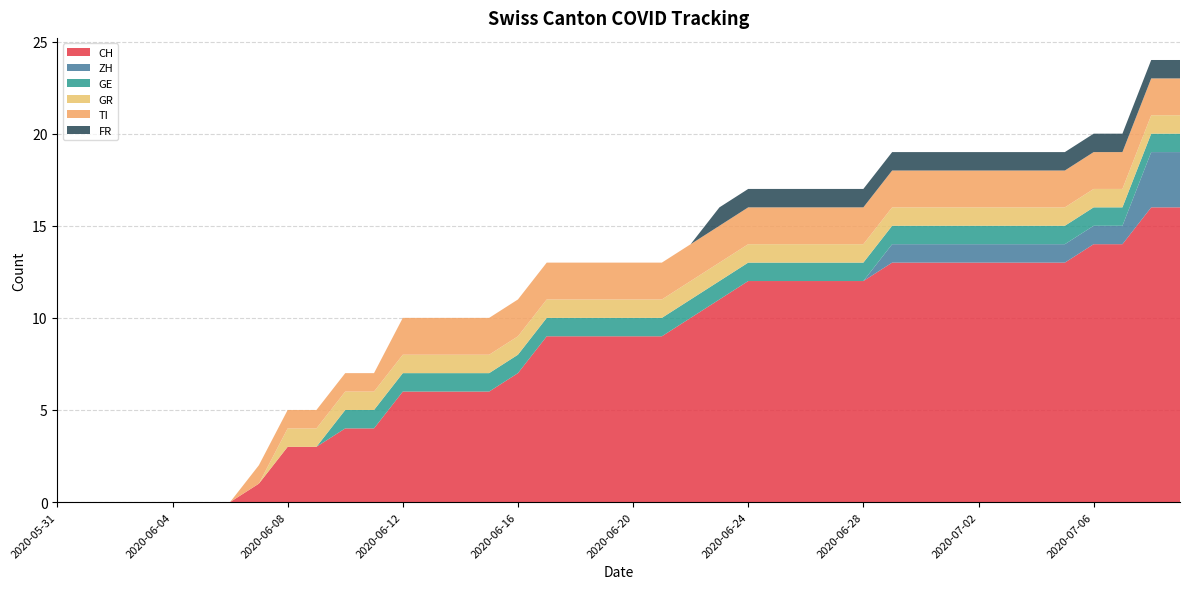

Reading left to right, transcribe all the data shown in this chart.

CH: 2020-05-31=0	2020-06-01=0	2020-06-02=0	2020-06-03=0	2020-06-04=0	2020-06-05=0	2020-06-06=0	2020-06-07=1	2020-06-08=3	2020-06-09=3	2020-06-10=4	2020-06-11=4	2020-06-12=6	2020-06-13=6	2020-06-14=6	2020-06-15=6	2020-06-16=7	2020-06-17=9	2020-06-18=9	2020-06-19=9	2020-06-20=9	2020-06-21=9	2020-06-22=10	2020-06-23=11	2020-06-24=12	2020-06-25=12	2020-06-26=12	2020-06-27=12	2020-06-28=12	2020-06-29=13	2020-06-30=13	2020-07-01=13	2020-07-02=13	2020-07-03=13	2020-07-04=13	2020-07-05=13	2020-07-06=14	2020-07-07=14	2020-07-08=16	2020-07-09=16
ZH: 2020-05-31=0	2020-06-01=0	2020-06-02=0	2020-06-03=0	2020-06-04=0	2020-06-05=0	2020-06-06=0	2020-06-07=0	2020-06-08=0	2020-06-09=0	2020-06-10=0	2020-06-11=0	2020-06-12=0	2020-06-13=0	2020-06-14=0	2020-06-15=0	2020-06-16=0	2020-06-17=0	2020-06-18=0	2020-06-19=0	2020-06-20=0	2020-06-21=0	2020-06-22=0	2020-06-23=0	2020-06-24=0	2020-06-25=0	2020-06-26=0	2020-06-27=0	2020-06-28=0	2020-06-29=1	2020-06-30=1	2020-07-01=1	2020-07-02=1	2020-07-03=1	2020-07-04=1	2020-07-05=1	2020-07-06=1	2020-07-07=1	2020-07-08=3	2020-07-09=3
GE: 2020-05-31=0	2020-06-01=0	2020-06-02=0	2020-06-03=0	2020-06-04=0	2020-06-05=0	2020-06-06=0	2020-06-07=0	2020-06-08=0	2020-06-09=0	2020-06-10=1	2020-06-11=1	2020-06-12=1	2020-06-13=1	2020-06-14=1	2020-06-15=1	2020-06-16=1	2020-06-17=1	2020-06-18=1	2020-06-19=1	2020-06-20=1	2020-06-21=1	2020-06-22=1	2020-06-23=1	2020-06-24=1	2020-06-25=1	2020-06-26=1	2020-06-27=1	2020-06-28=1	2020-06-29=1	2020-06-30=1	2020-07-01=1	2020-07-02=1	2020-07-03=1	2020-07-04=1	2020-07-05=1	2020-07-06=1	2020-07-07=1	2020-07-08=1	2020-07-09=1
GR: 2020-05-31=0	2020-06-01=0	2020-06-02=0	2020-06-03=0	2020-06-04=0	2020-06-05=0	2020-06-06=0	2020-06-07=0	2020-06-08=1	2020-06-09=1	2020-06-10=1	2020-06-11=1	2020-06-12=1	2020-06-13=1	2020-06-14=1	2020-06-15=1	2020-06-16=1	2020-06-17=1	2020-06-18=1	2020-06-19=1	2020-06-20=1	2020-06-21=1	2020-06-22=1	2020-06-23=1	2020-06-24=1	2020-06-25=1	2020-06-26=1	2020-06-27=1	2020-06-28=1	2020-06-29=1	2020-06-30=1	2020-07-01=1	2020-07-02=1	2020-07-03=1	2020-07-04=1	2020-07-05=1	2020-07-06=1	2020-07-07=1	2020-07-08=1	2020-07-09=1
TI: 2020-05-31=0	2020-06-01=0	2020-06-02=0	2020-06-03=0	2020-06-04=0	2020-06-05=0	2020-06-06=0	2020-06-07=1	2020-06-08=1	2020-06-09=1	2020-06-10=1	2020-06-11=1	2020-06-12=2	2020-06-13=2	2020-06-14=2	2020-06-15=2	2020-06-16=2	2020-06-17=2	2020-06-18=2	2020-06-19=2	2020-06-20=2	2020-06-21=2	2020-06-22=2	2020-06-23=2	2020-06-24=2	2020-06-25=2	2020-06-26=2	2020-06-27=2	2020-06-28=2	2020-06-29=2	2020-06-30=2	2020-07-01=2	2020-07-02=2	2020-07-03=2	2020-07-04=2	2020-07-05=2	2020-07-06=2	2020-07-07=2	2020-07-08=2	2020-07-09=2
FR: 2020-05-31=0	2020-06-01=0	2020-06-02=0	2020-06-03=0	2020-06-04=0	2020-06-05=0	2020-06-06=0	2020-06-07=0	2020-06-08=0	2020-06-09=0	2020-06-10=0	2020-06-11=0	2020-06-12=0	2020-06-13=0	2020-06-14=0	2020-06-15=0	2020-06-16=0	2020-06-17=0	2020-06-18=0	2020-06-19=0	2020-06-20=0	2020-06-21=0	2020-06-22=0	2020-06-23=1	2020-06-24=1	2020-06-25=1	2020-06-26=1	2020-06-27=1	2020-06-28=1	2020-06-29=1	2020-06-30=1	2020-07-01=1	2020-07-02=1	2020-07-03=1	2020-07-04=1	2020-07-05=1	2020-07-06=1	2020-07-07=1	2020-07-08=1	2020-07-09=1